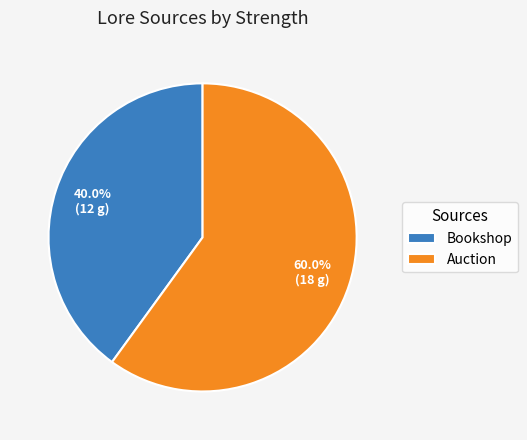

How many segments does this pie chart have?

2